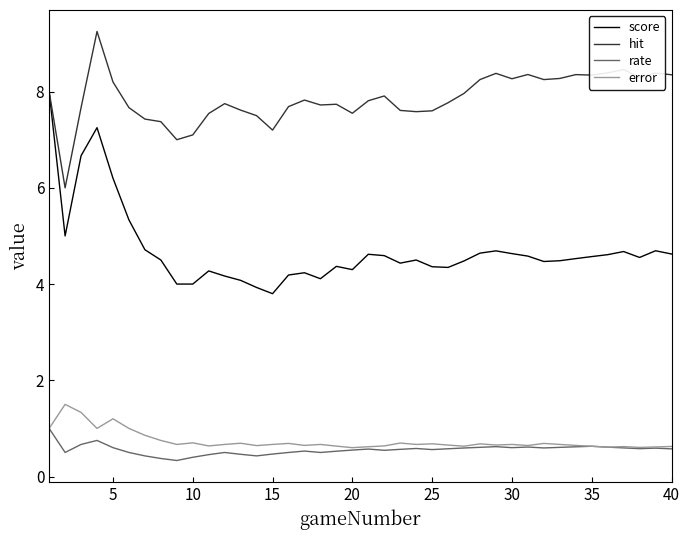

Which series has the largest total across all categories?

hit